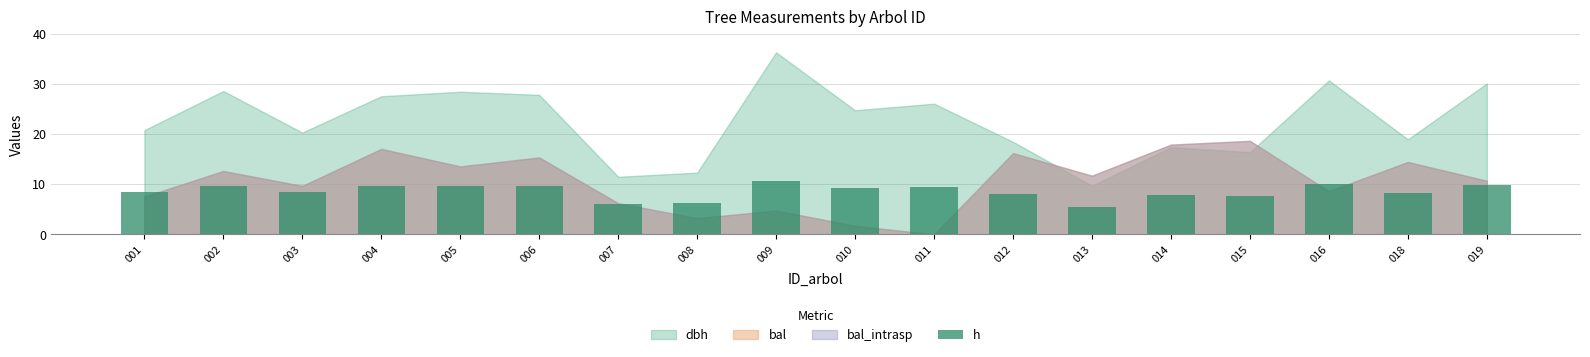

What is the difference between the second highest and second lowest values?

3.9